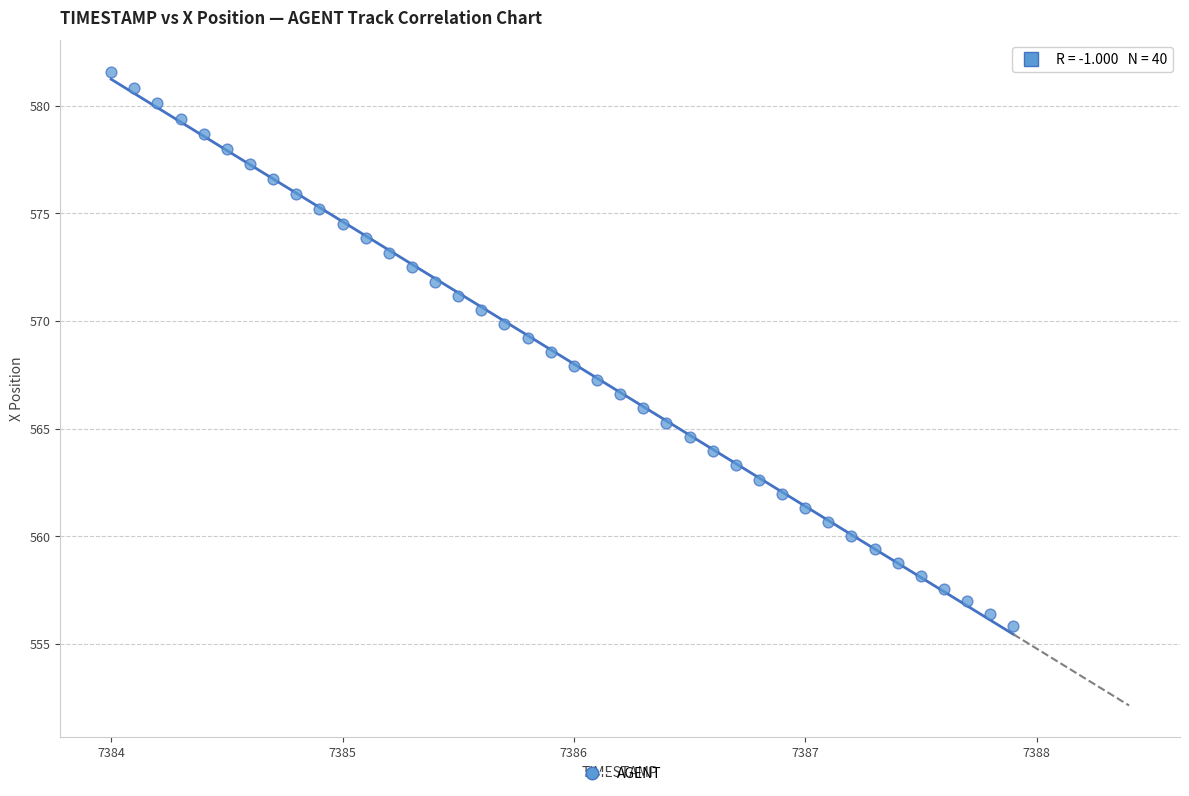

What is the range of X values (max minus min)?

3.9